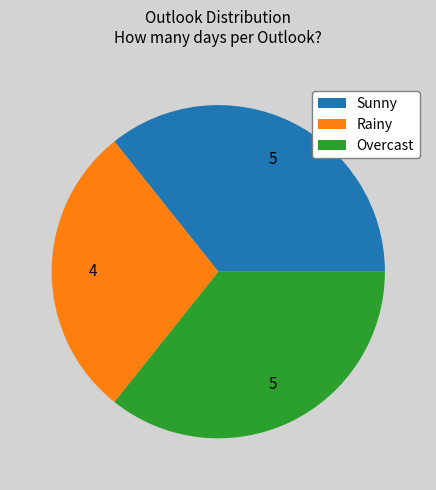

Is it true that Rainy is 29% of the pie?

True